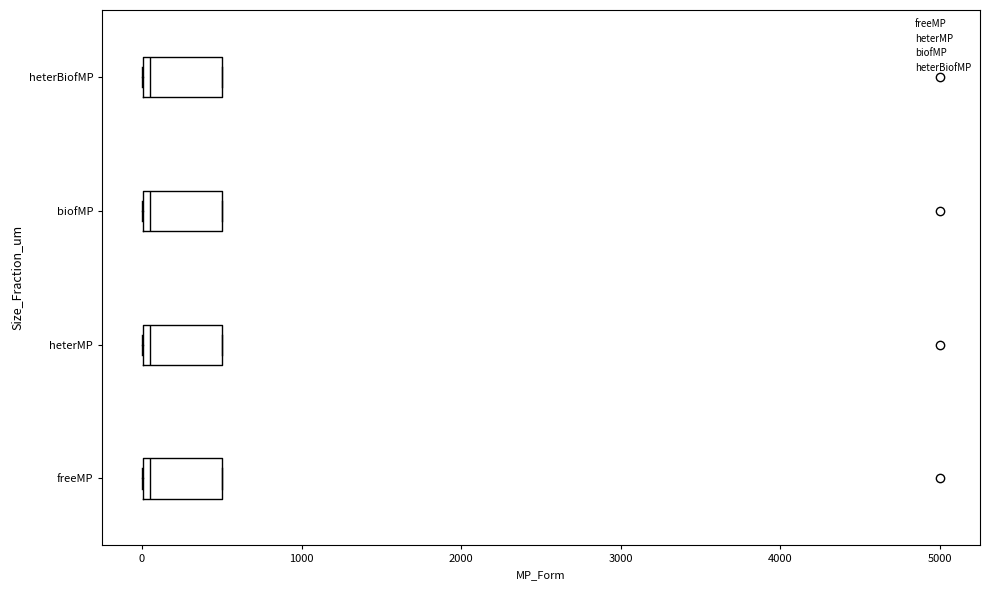

Reading bottom to top, transcribe this box plot: for each box, give where its median line is, the range the box spans, and where its two whiskers end, as read against the x-axis. The values are not printed on the chart, so give them approximately, as read against the axis.

freeMP: median 100, box 0 to 500, whiskers 0 to 500
heterMP: median 100, box 0 to 500, whiskers 0 to 500
biofMP: median 100, box 0 to 500, whiskers 0 to 500
heterBiofMP: median 100, box 0 to 500, whiskers 0 to 500